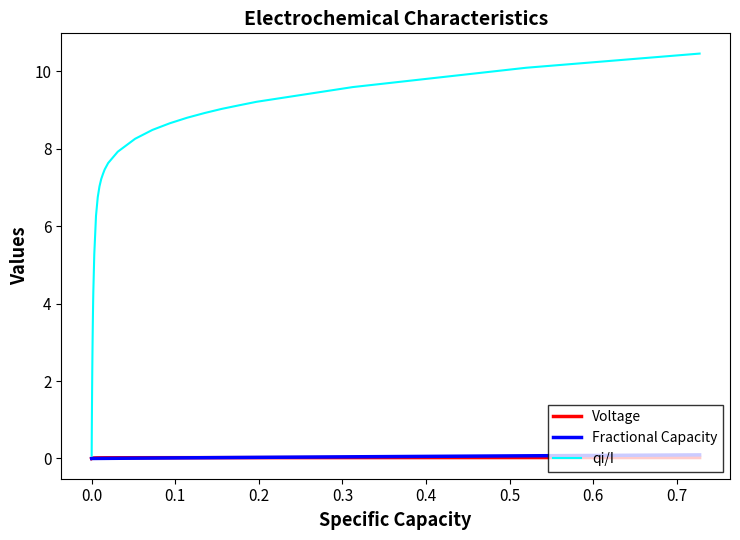

What is the greatest value displayed?

10.5